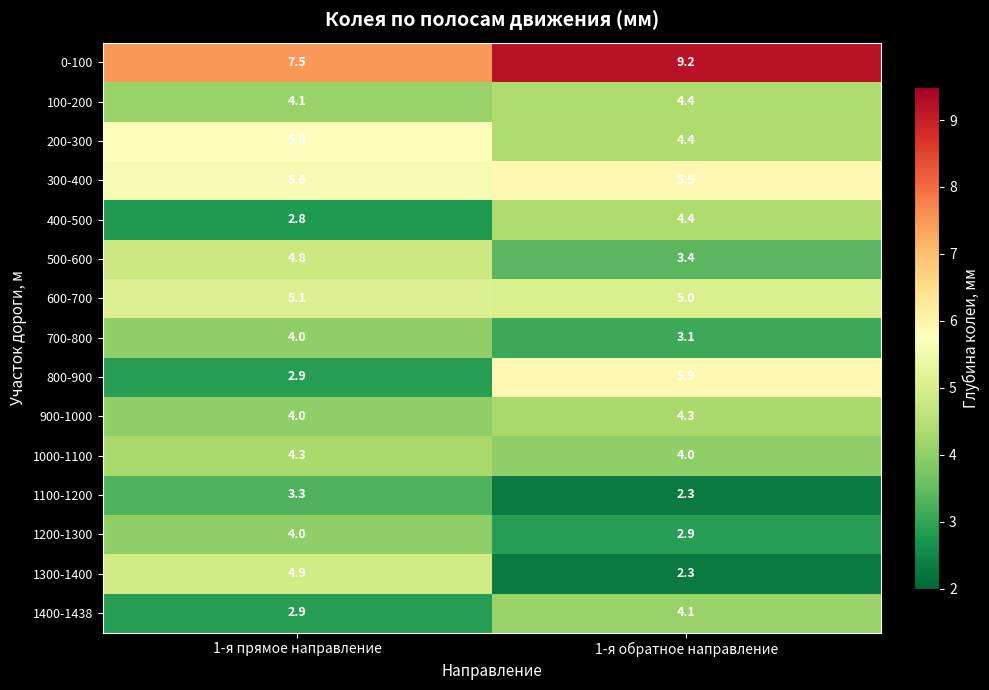

What is the total value across all series at 1-я прямое направление?

66.0